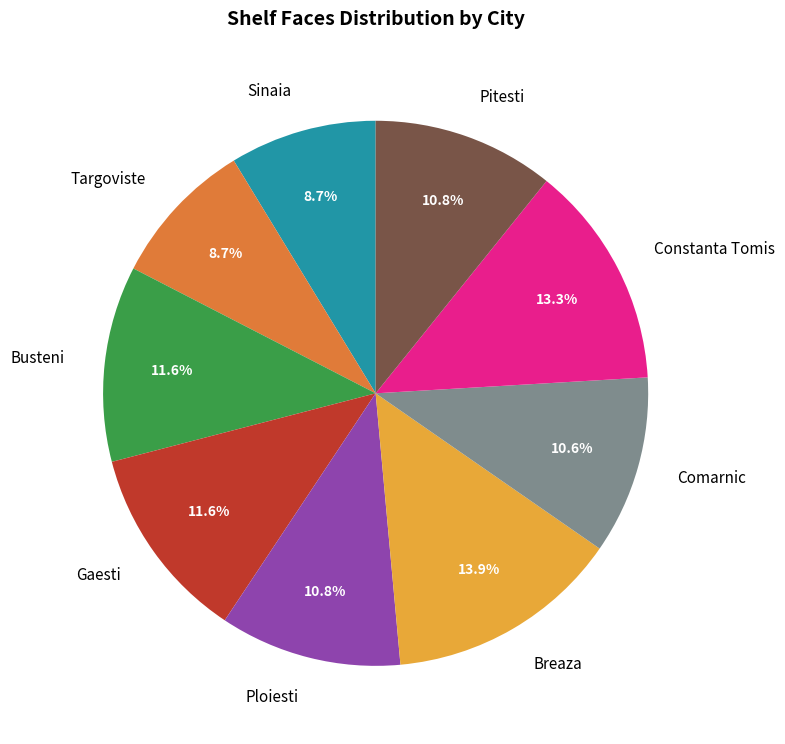

What percentage do Busteni and Sinaia together represent?

20.3%